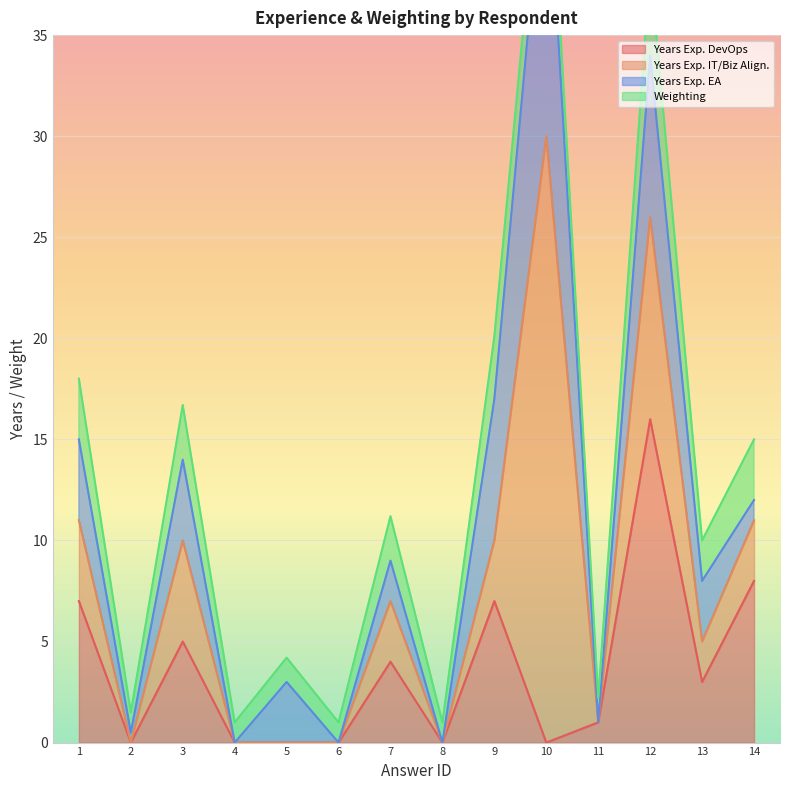

Which series changed the most between 3 and 7?

Years Exp. IT/Biz Align.